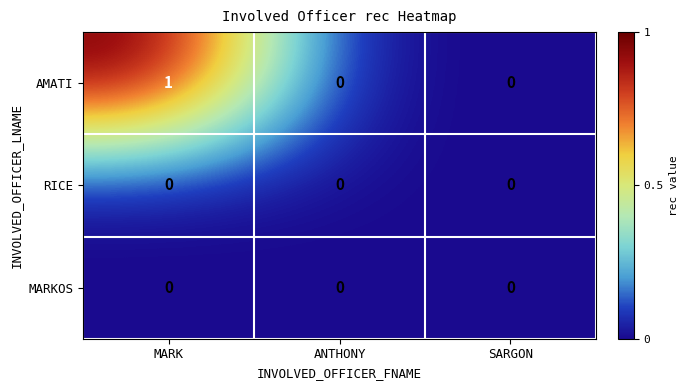

Which series has the largest total across all categories?

AMATI